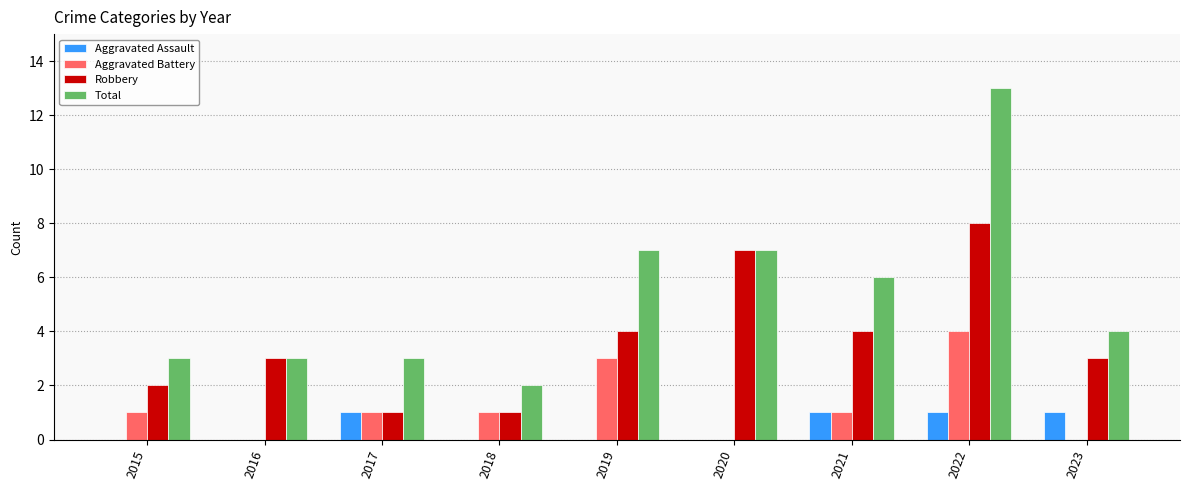

The value of Robbery at 2015 is 2. True or false?

True